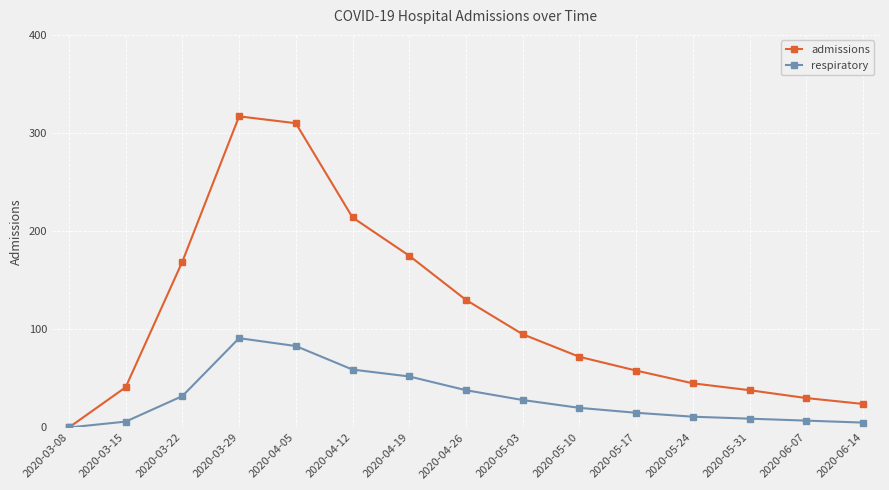

The value of admissions at 2020-04-19 is 248. True or false?

False